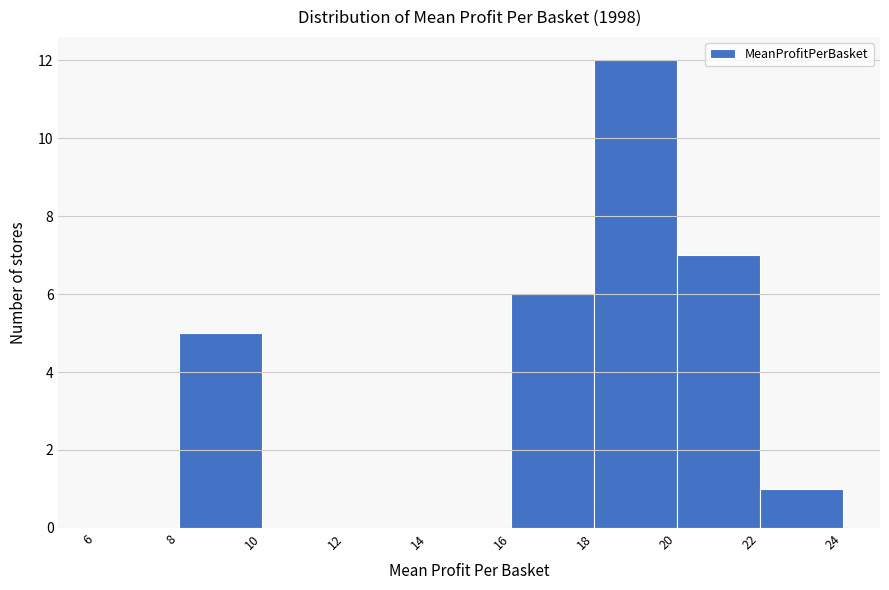

Reading left to right, list every bar in this chart as the range it spans on the x-axis followed by its height. The values are not printed on the chart, so give them approximately, as read against the axis.

6 to 8: 0
8 to 10: 5
10 to 12: 0
12 to 14: 0
14 to 16: 0
16 to 18: 6
18 to 20: 12
20 to 22: 7
22 to 24: 1